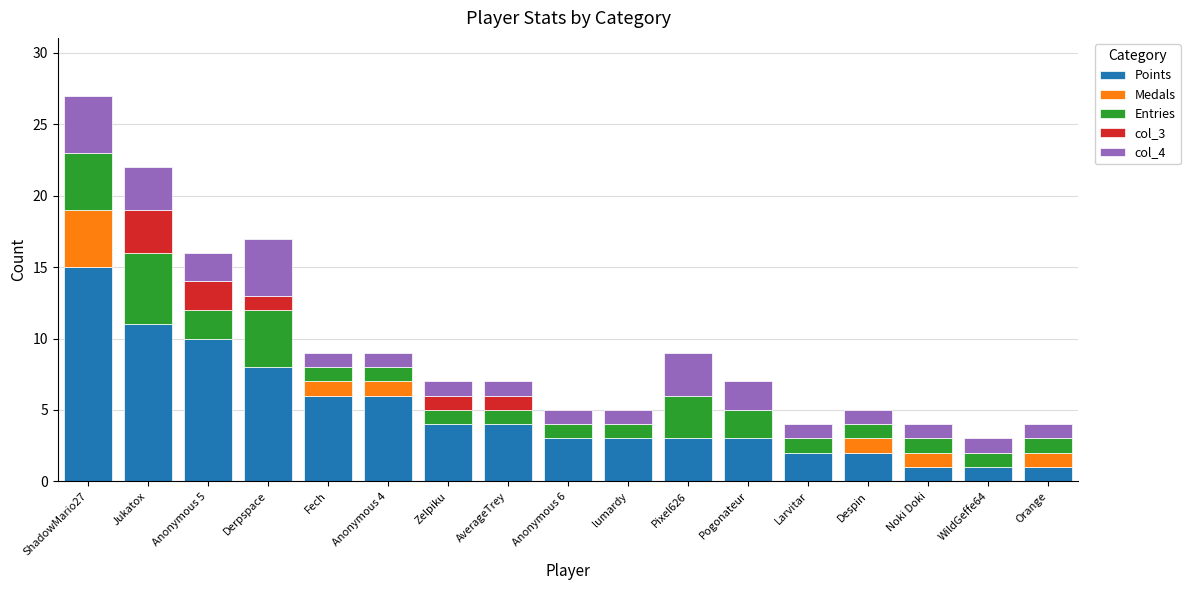

How many distinct data groups are displayed?

5